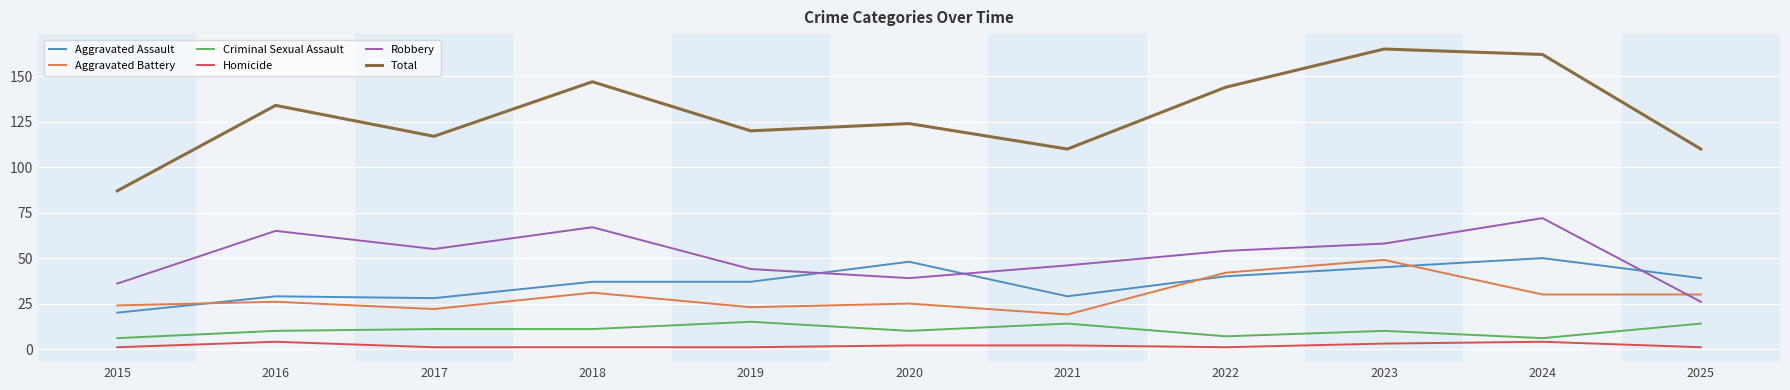

What is the sum of the Aggravated Assault values at 2016 and 2024?

79